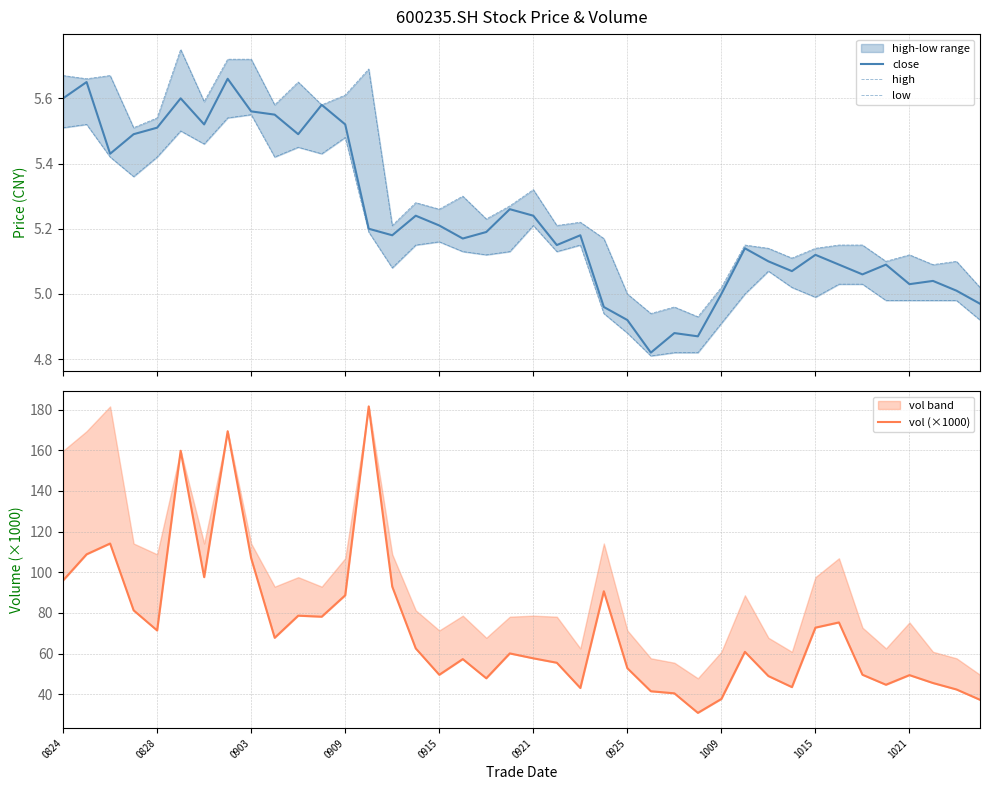

How many values in the close series exceed 5?

33